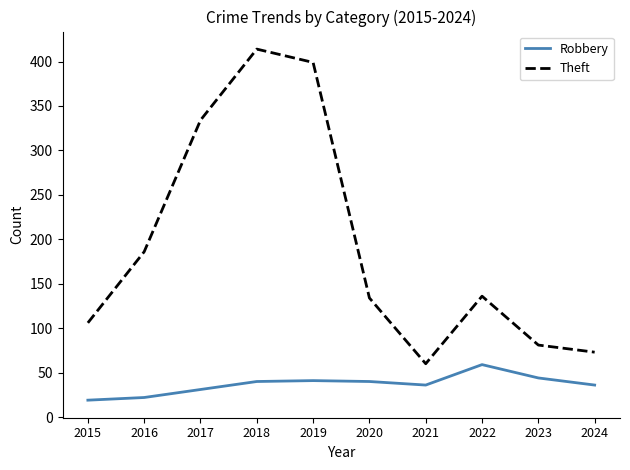

What is the minimum value shown in the chart?

19